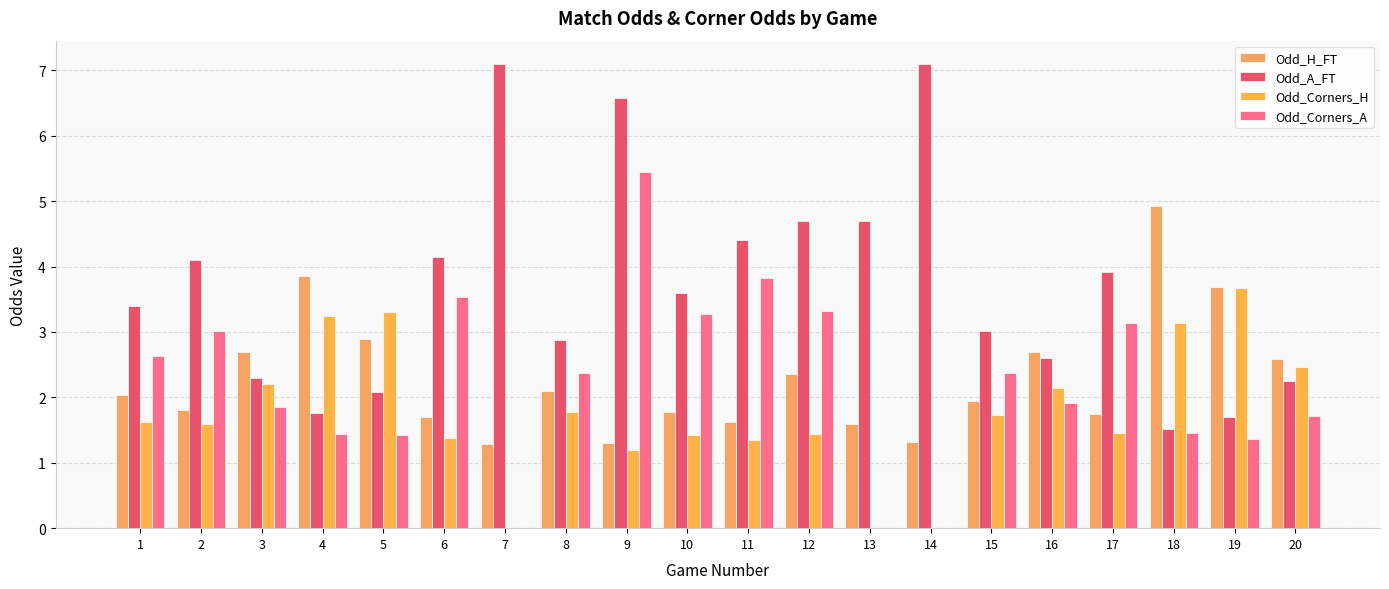

Which series changed the most between 8 and 9?

Odd_A_FT